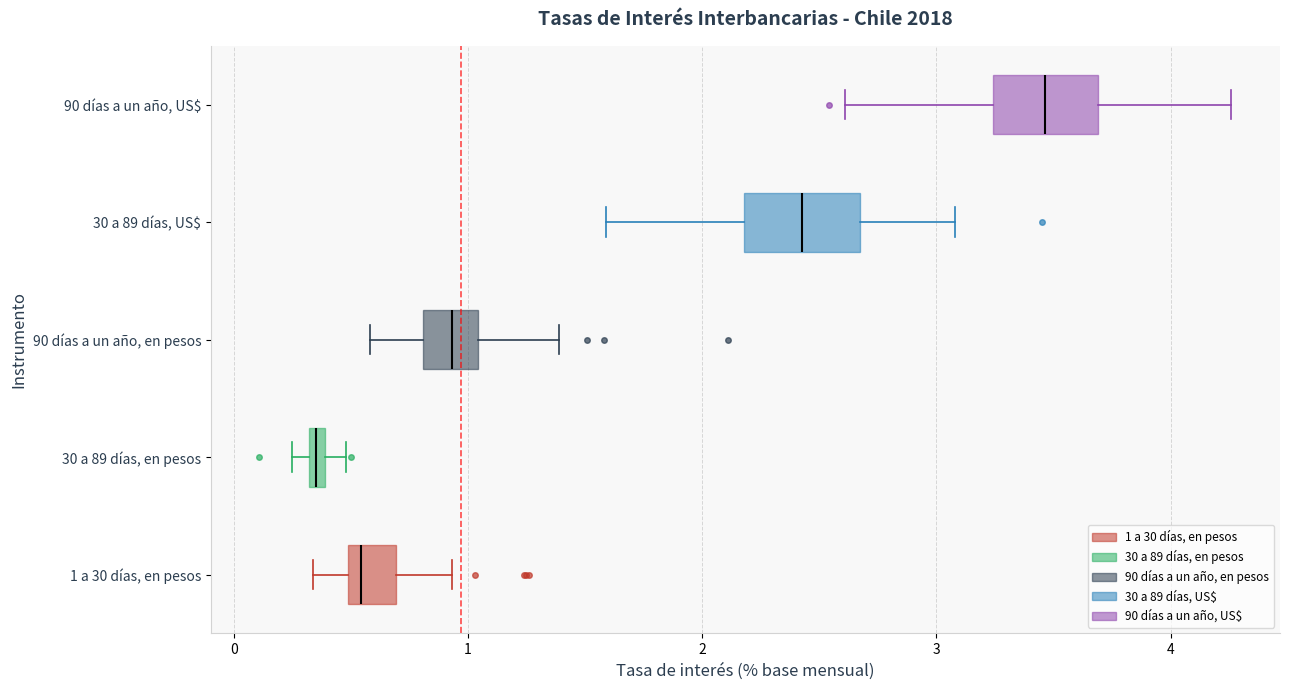

Which box has the furthest to the left median line?

30 a 89 días, en pesos